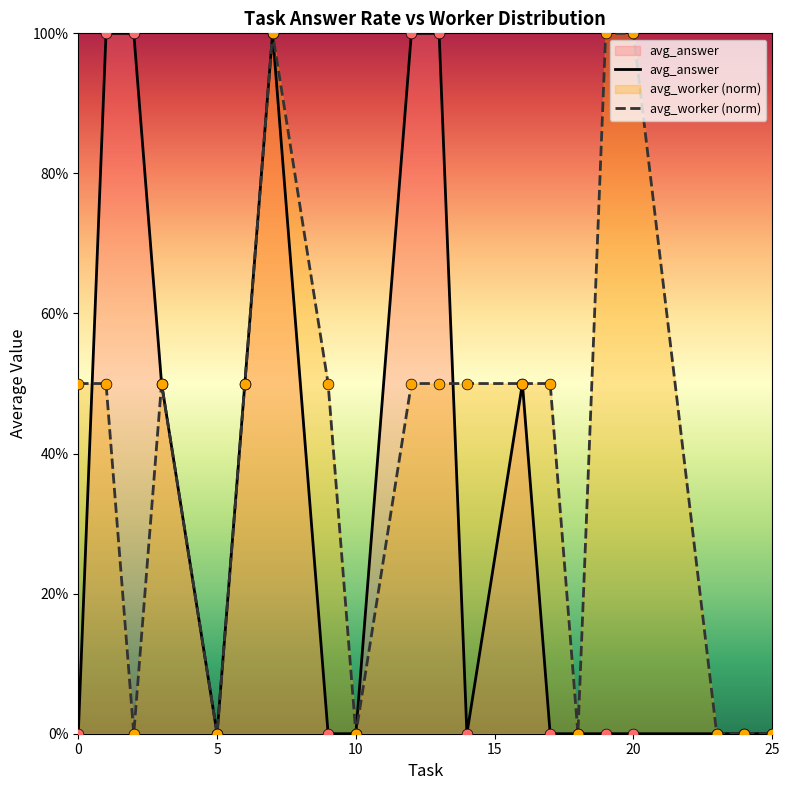

Which series reaches the maximum Y coordinate?

avg_answer